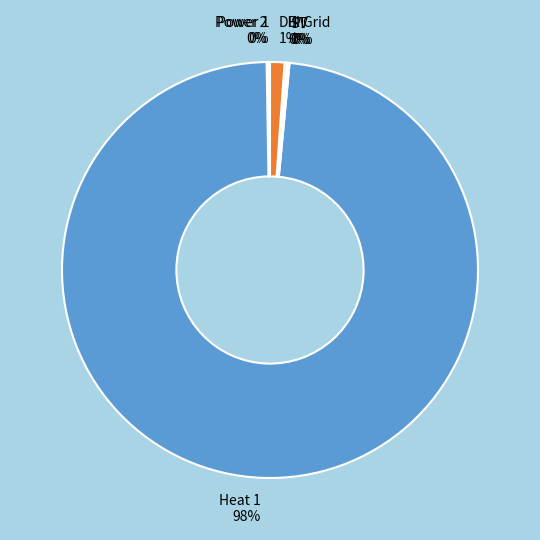

The DH 1% slice represents 11% of the pie. True or false?

False